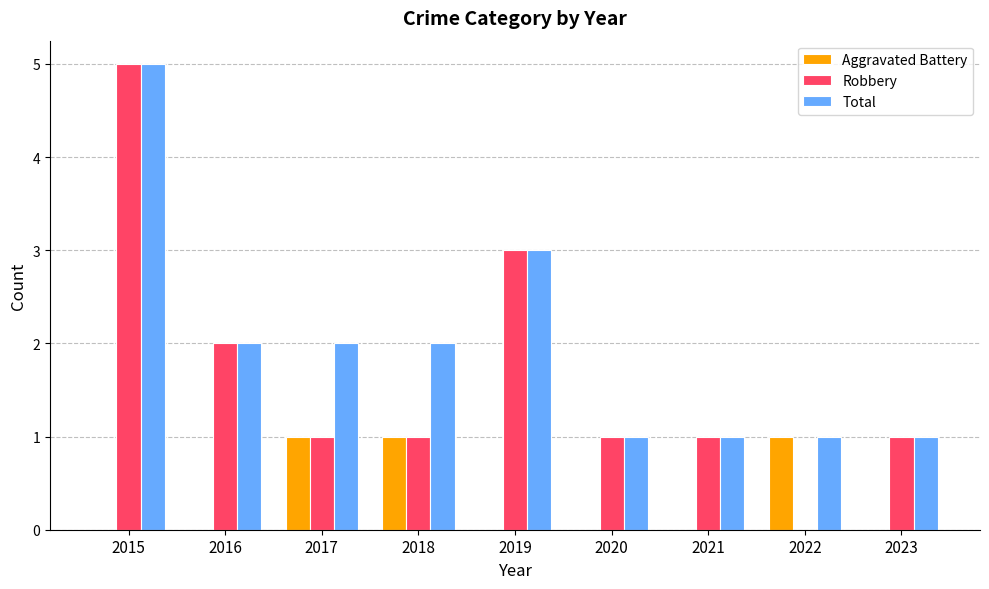

Count the number of categories in the chart.

9